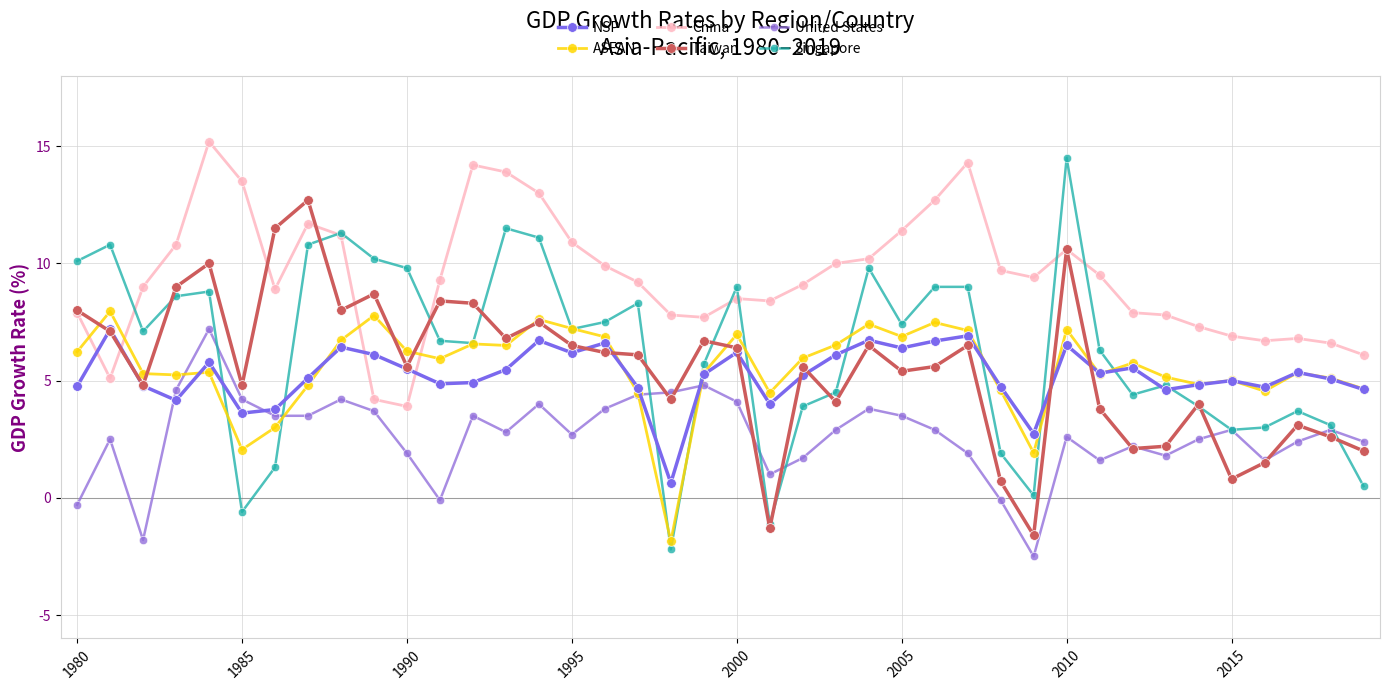

What is the value of the NSP point at the 24th from the left?

6.1